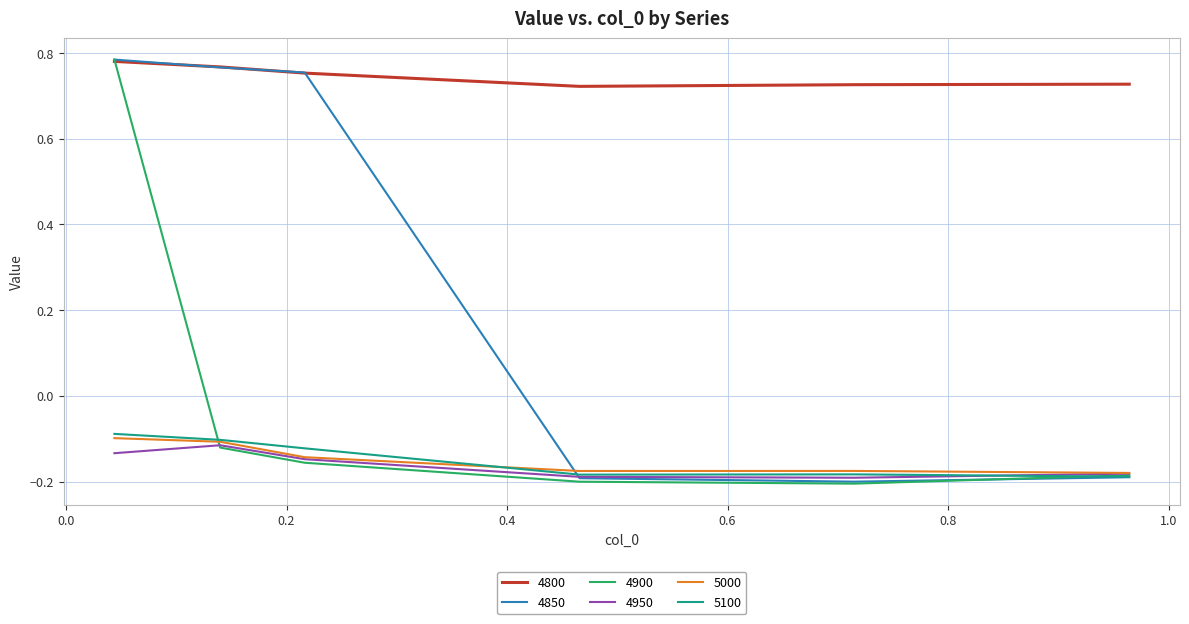

True or false: 5000 and 4800 cross at least once.

False